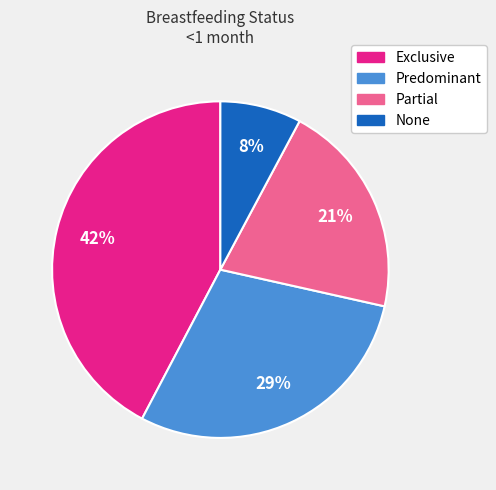

Which category has the biggest portion of the pie?

Exclusive